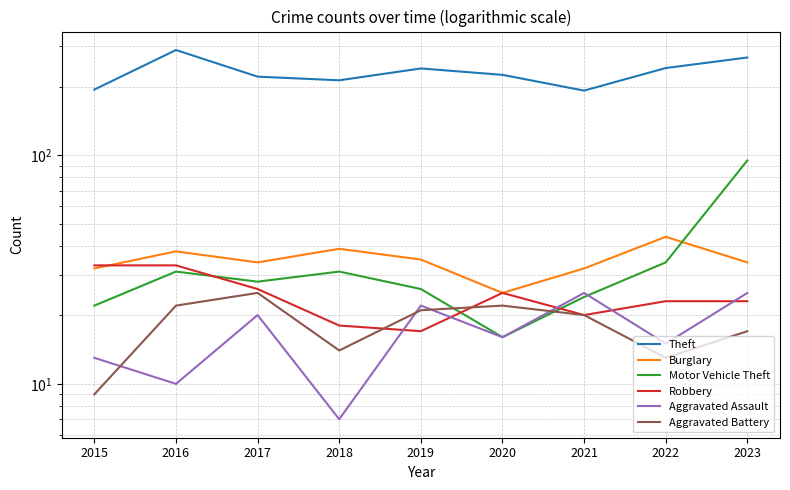

True or false: Burglary has a value of 61 at 2019.

False